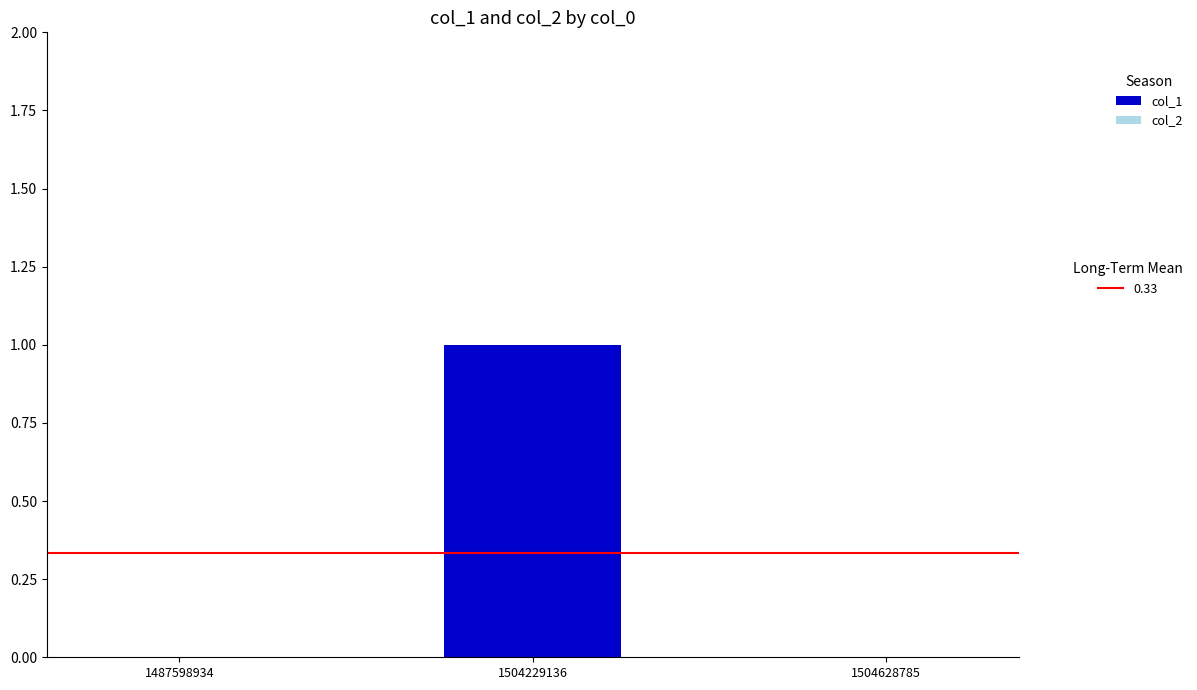

The chart shows a value of 1 at 1504229136. True or false?

True